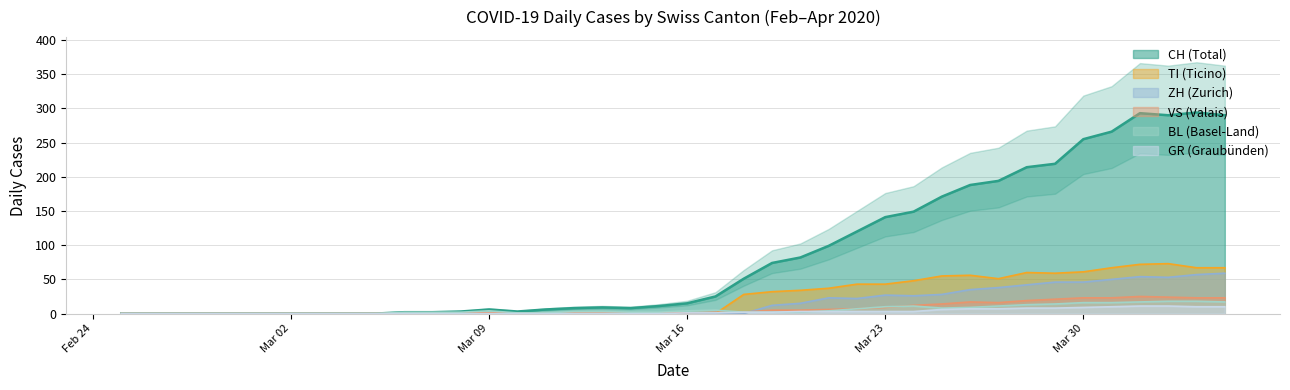

At which label does GR reach its peak?

2020-04-01